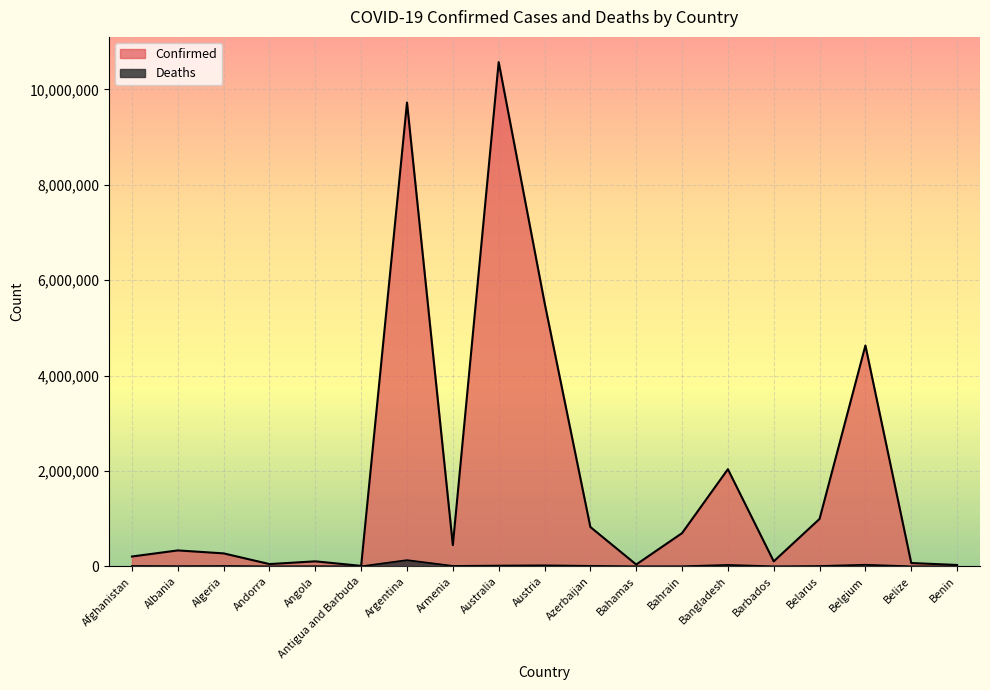

List the series in order of their peak value, highest first.

Confirmed, Deaths